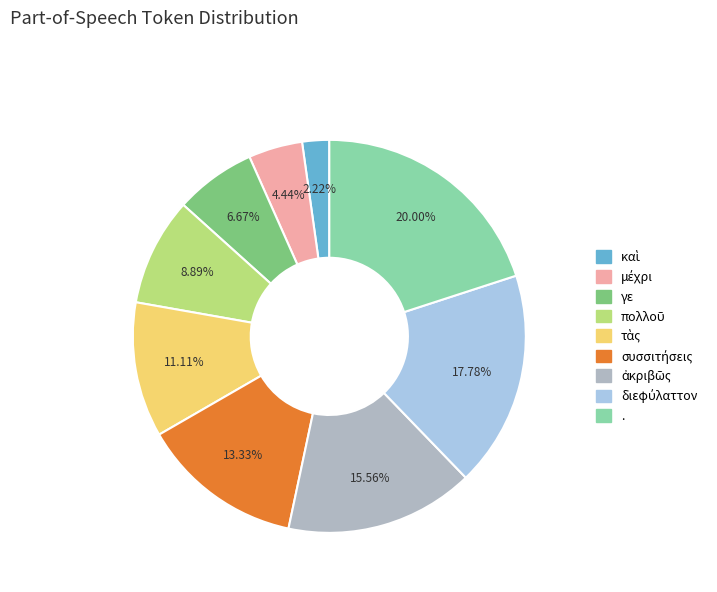

What is the largest slice in the pie chart?

.